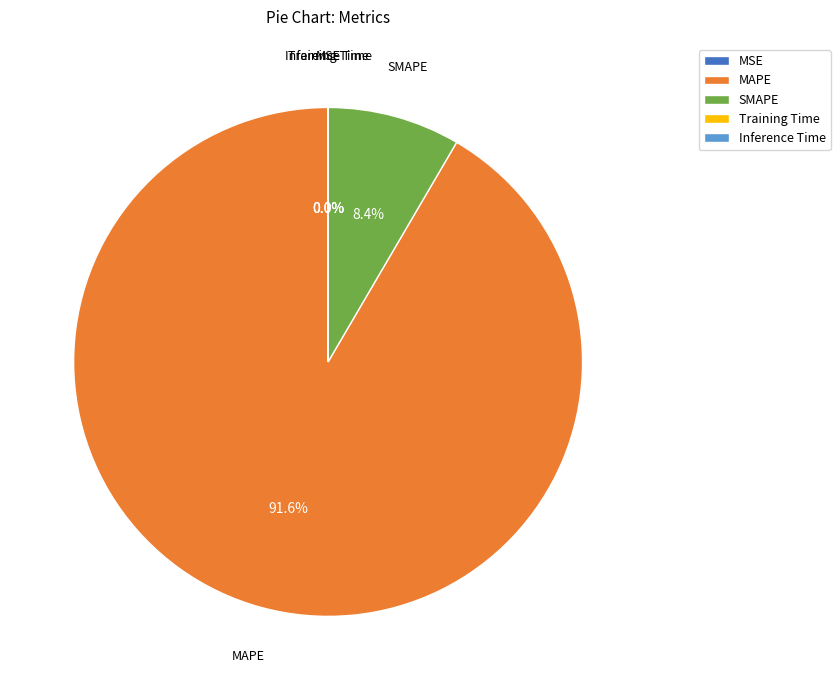

To the nearest percent, what is the average slice percentage?

20%